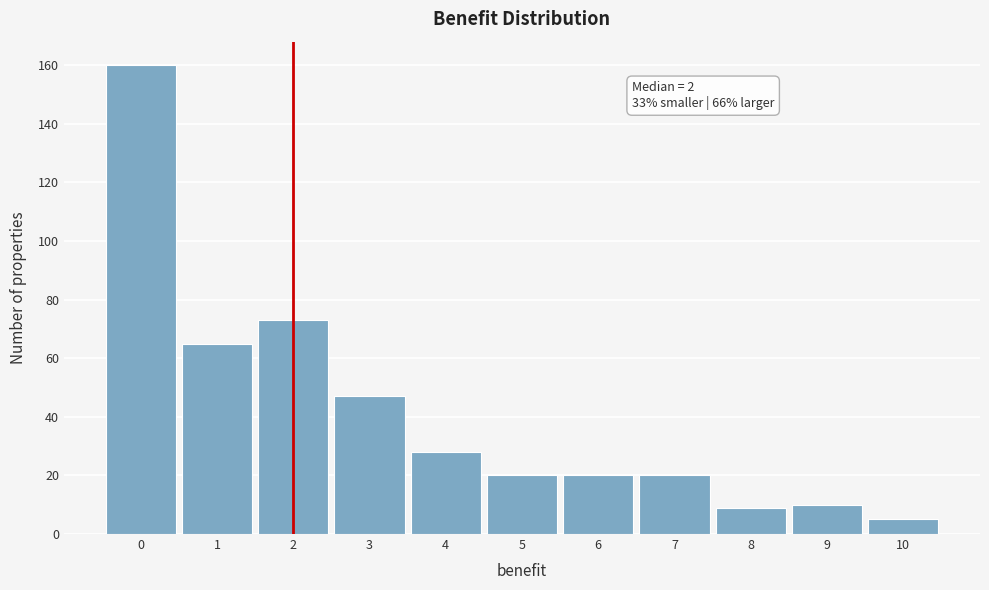

Which range on the x-axis has the tallest bar?

-0.5 to 0.5